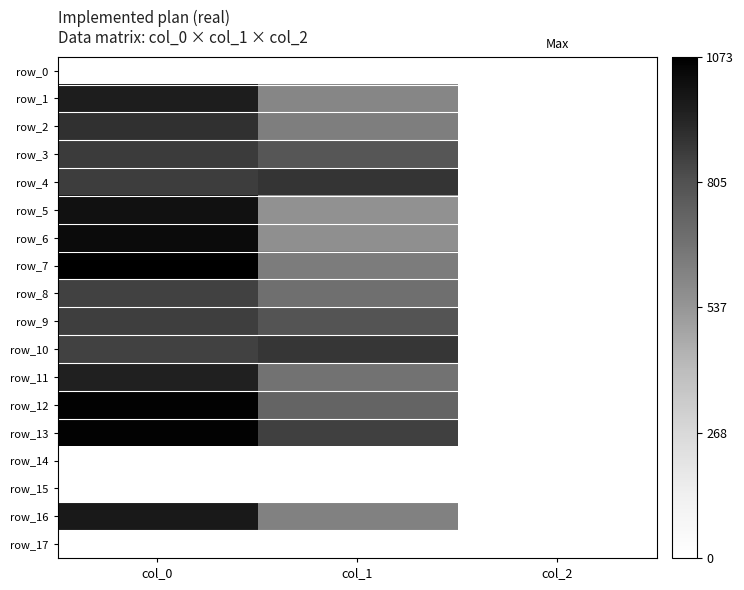

Which series changed the most between col_0 and col_2?

row_7